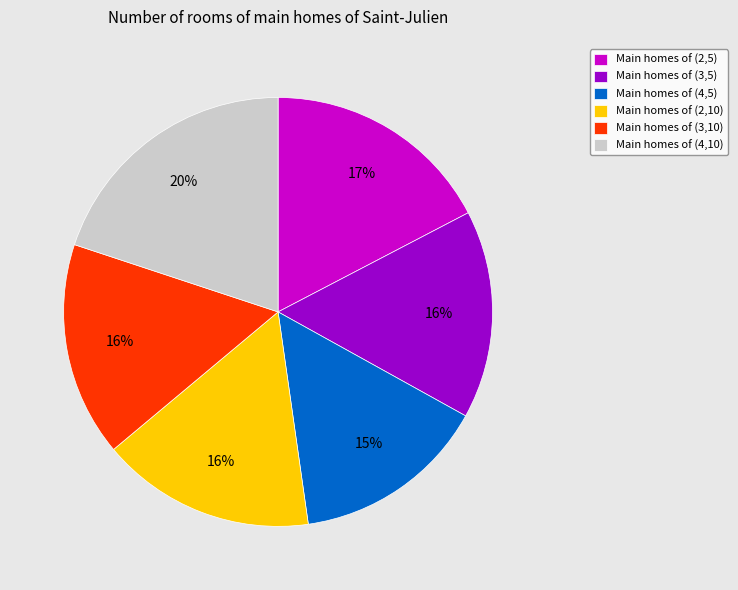

To the nearest percent, what percentage of the pie is Main homes of (3,5)?

16%